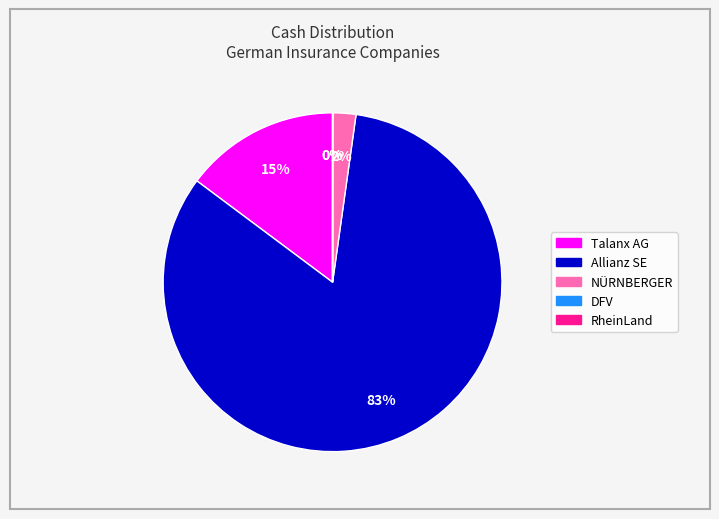

Which category has the biggest portion of the pie?

Allianz SE